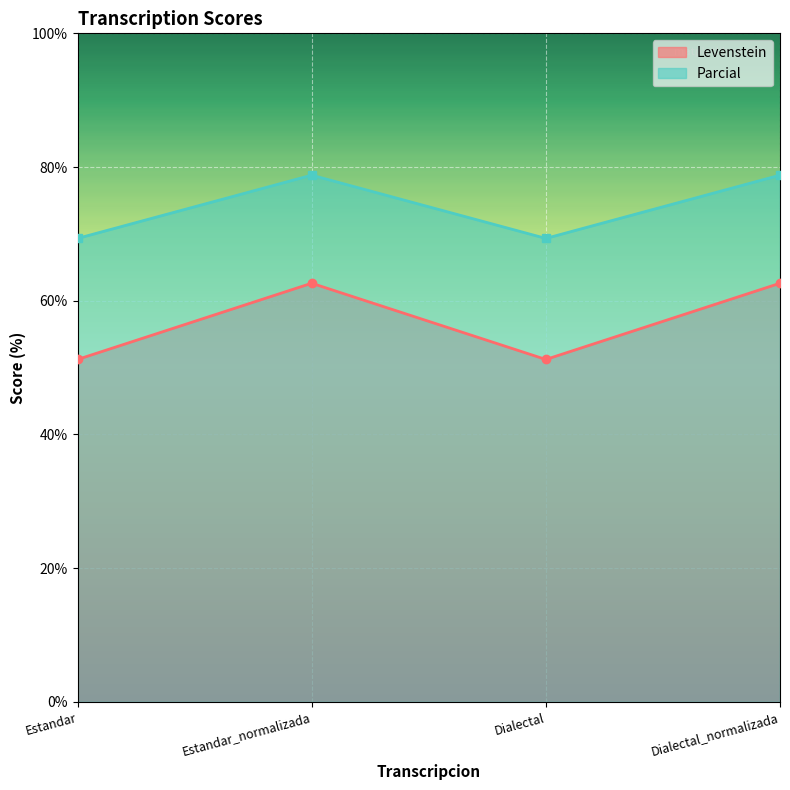

Reading left to right, what are all the values shown in this chart?

Levenstein: Estandar=51.2	Estandar_normalizada=62.6	Dialectal=51.2	Dialectal_normalizada=62.6
Parcial: Estandar=69.3	Estandar_normalizada=78.8	Dialectal=69.3	Dialectal_normalizada=78.8